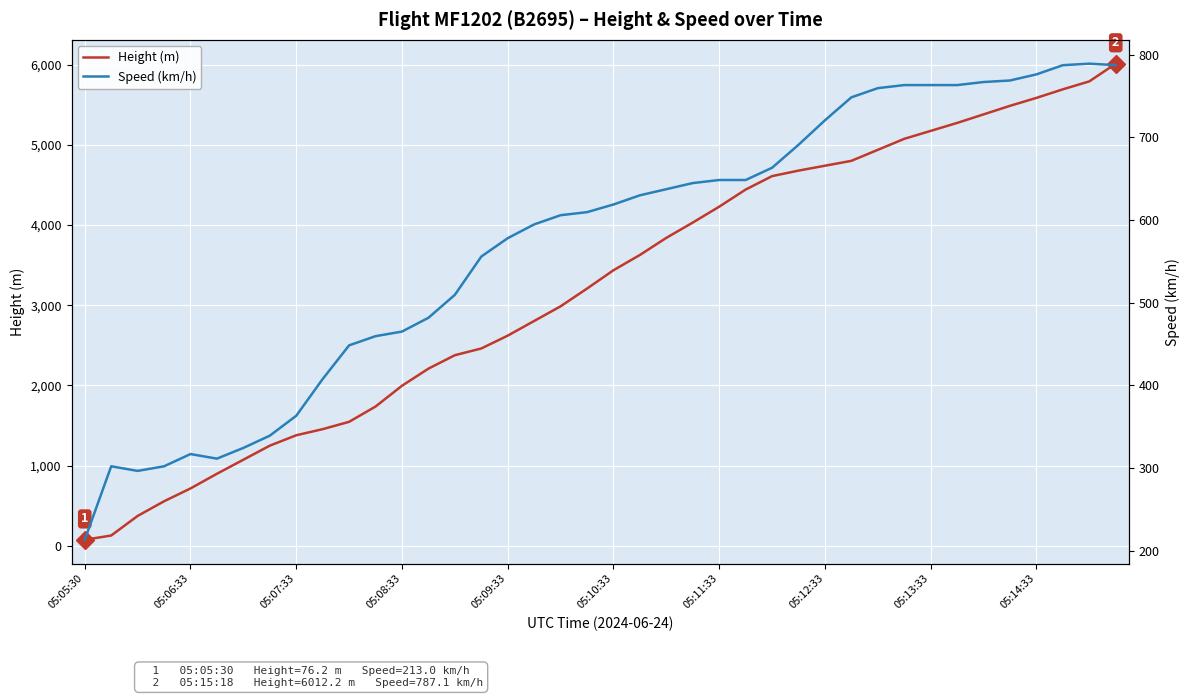

True or false: Speed (km/h) and Height (m) intersect in this chart.

True